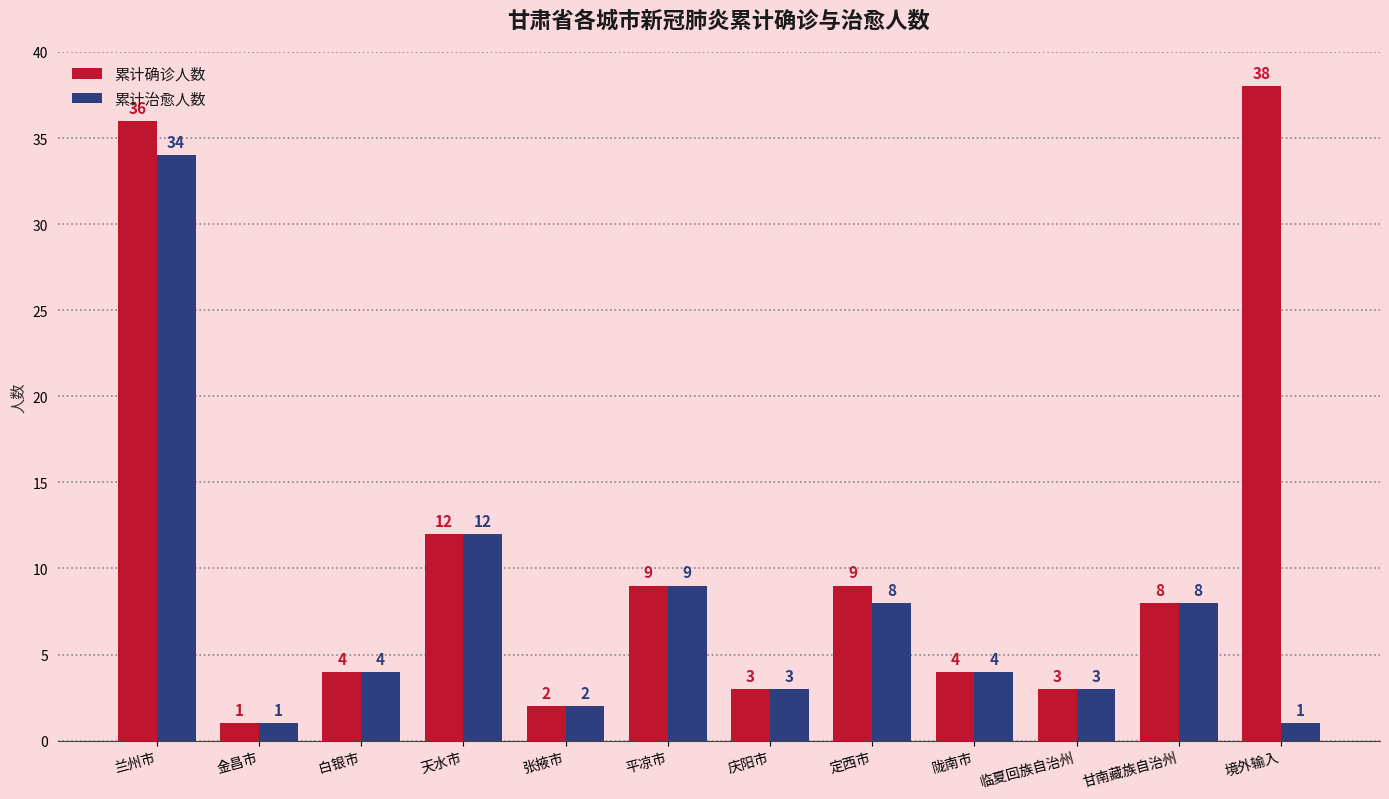

List the series in order of their peak value, highest first.

累计确诊人数, 累计治愈人数